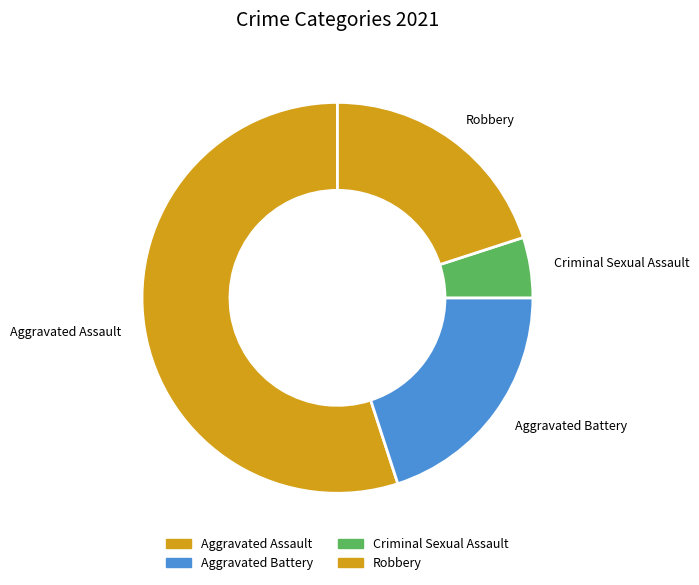

Do Aggravated Assault and Robbery together represent more than half of the pie?

Yes